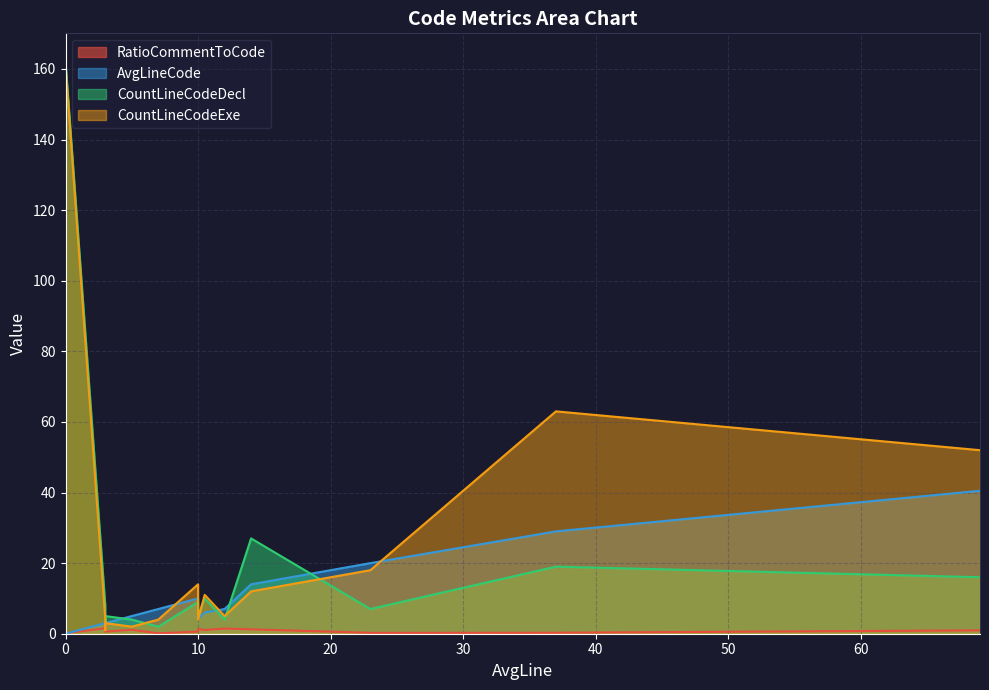

Where is the first local minimum for CountLineCodeDecl?

1